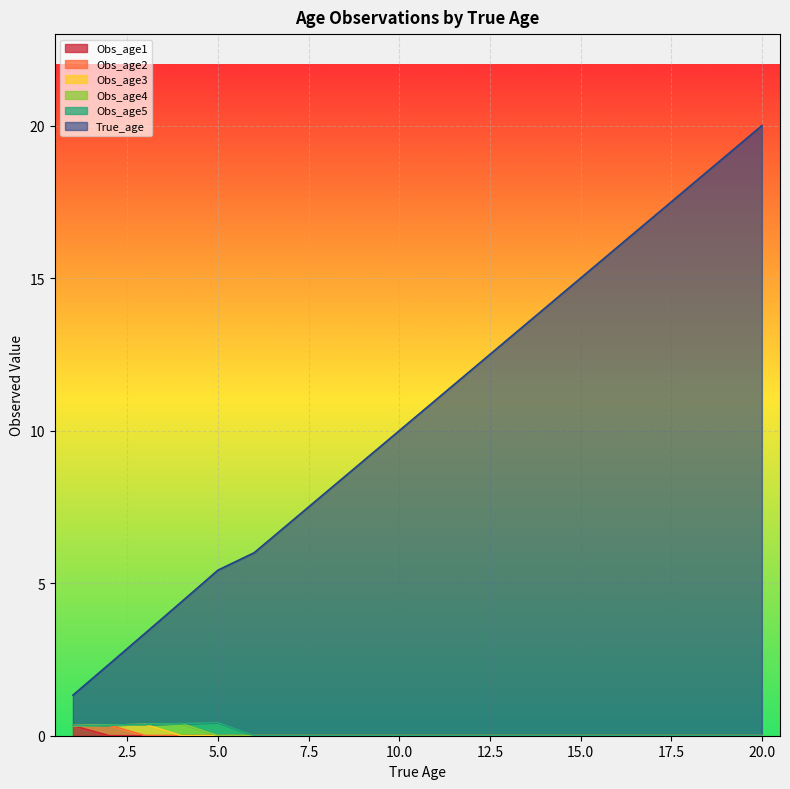

Reading left to right, transcribe all the data shown in this chart.

True_age: 1=1.0	2=2.0	3=3.0	4=4.0	5=5.0	6=6.0	7=7.0	8=8.0	9=9.0	10=10.0	11=11.0	12=12.0	13=13.0	14=14.0	15=15.0	16=16.0	17=17.0	18=18.0	19=19.0	20=20.0
Obs_age1: 1=0.3	2=0.0	3=0.0	4=0.0	5=0.0	6=0.0	7=0.0	8=0.0	9=0.0	10=0.0	11=0.0	12=0.0	13=0.0	14=0.0	15=0.0	16=0.0	17=0.0	18=0.0	19=0.0	20=0.0
Obs_age2: 1=0.0	2=0.3	3=0.0	4=0.0	5=0.0	6=0.0	7=0.0	8=0.0	9=0.0	10=0.0	11=0.0	12=0.0	13=0.0	14=0.0	15=0.0	16=0.0	17=0.0	18=0.0	19=0.0	20=0.0
Obs_age3: 1=0.0	2=0.0	3=0.4	4=0.0	5=0.0	6=0.0	7=0.0	8=0.0	9=0.0	10=0.0	11=0.0	12=0.0	13=0.0	14=0.0	15=0.0	16=0.0	17=0.0	18=0.0	19=0.0	20=0.0
Obs_age4: 1=0.0	2=0.0	3=0.0	4=0.4	5=0.0	6=0.0	7=0.0	8=0.0	9=0.0	10=0.0	11=0.0	12=0.0	13=0.0	14=0.0	15=0.0	16=0.0	17=0.0	18=0.0	19=0.0	20=0.0
Obs_age5: 1=0.0	2=0.0	3=0.0	4=0.0	5=0.4	6=0.0	7=0.0	8=0.0	9=0.0	10=0.0	11=0.0	12=0.0	13=0.0	14=0.0	15=0.0	16=0.0	17=0.0	18=0.0	19=0.0	20=0.0